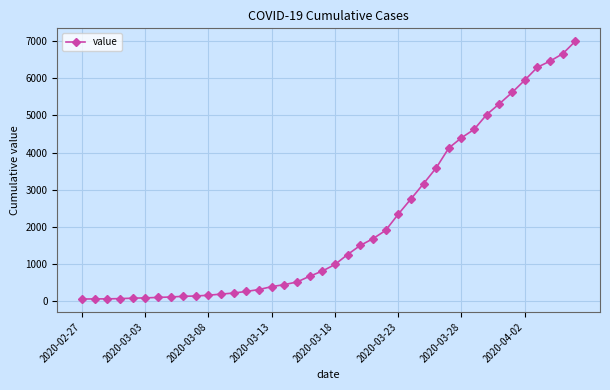

What is the value of the 31st point from the left?

4399